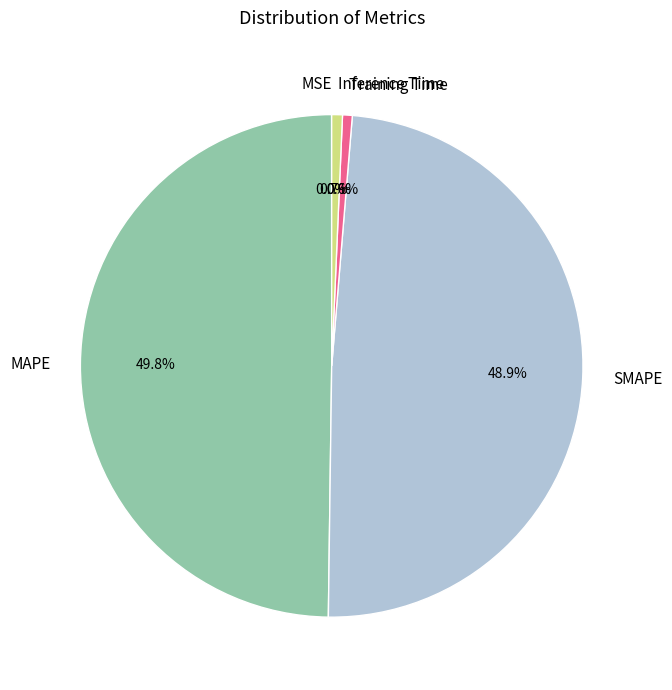

Does SMAPE represent more than half of the total?

No